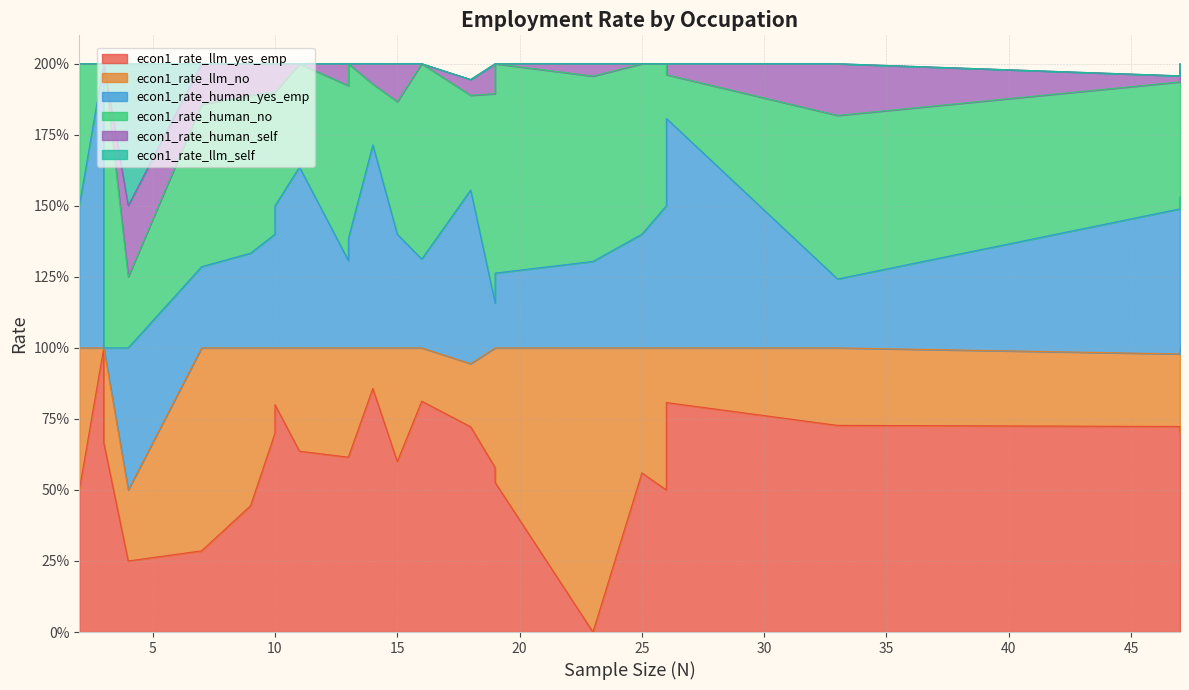

Does the chart have visible grid lines?

Yes